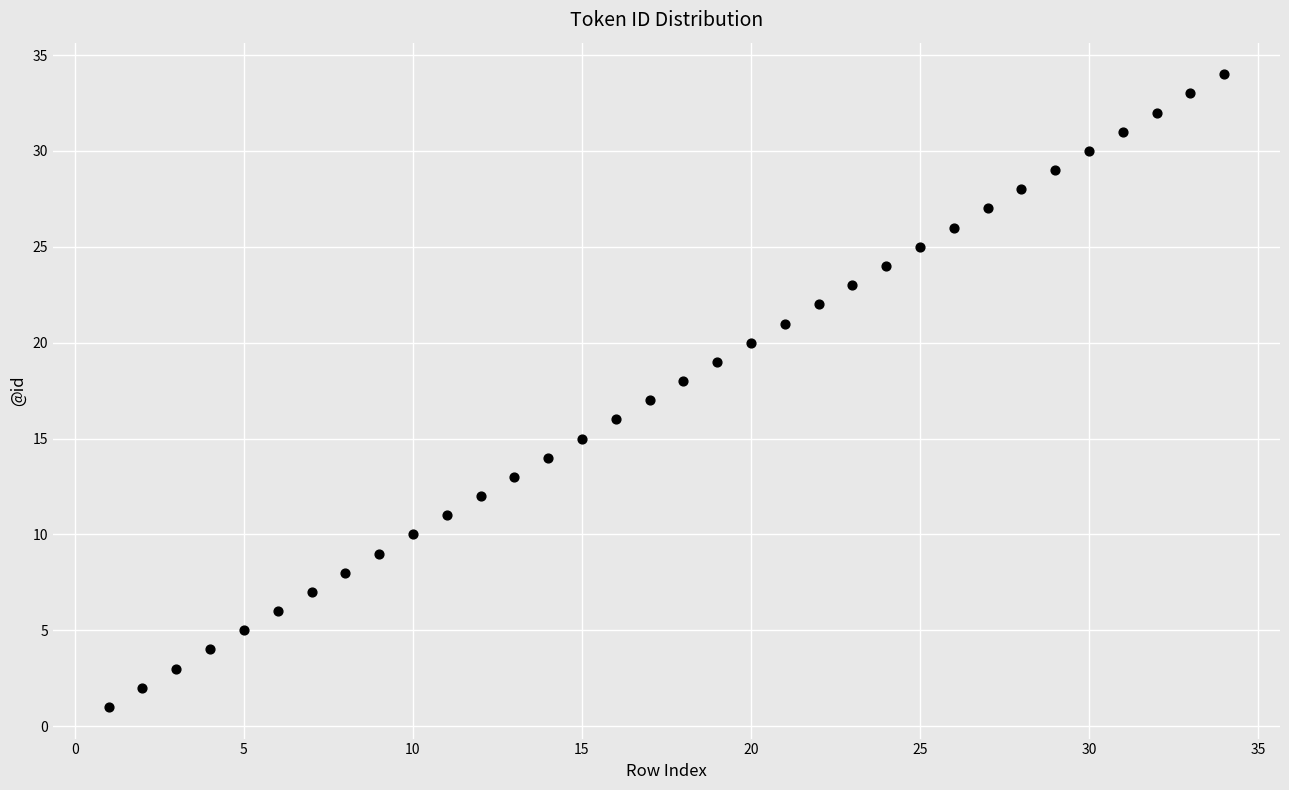

What is the range of X values (max minus min)?

33